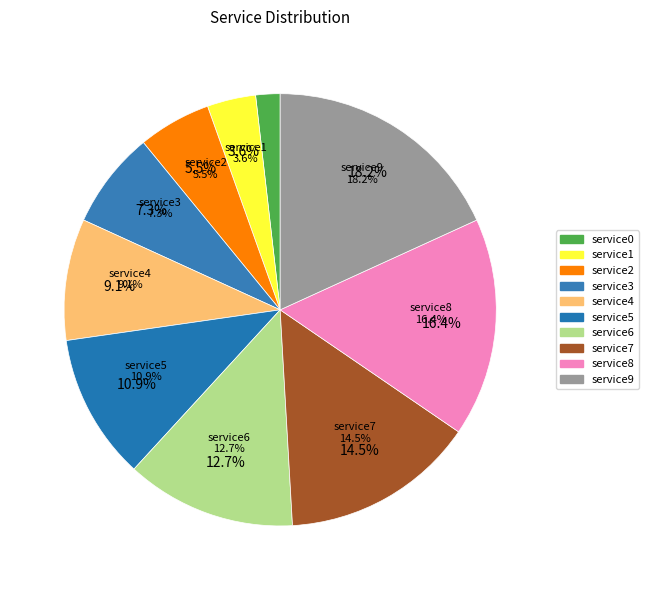

Is service3 the majority of the pie?

No